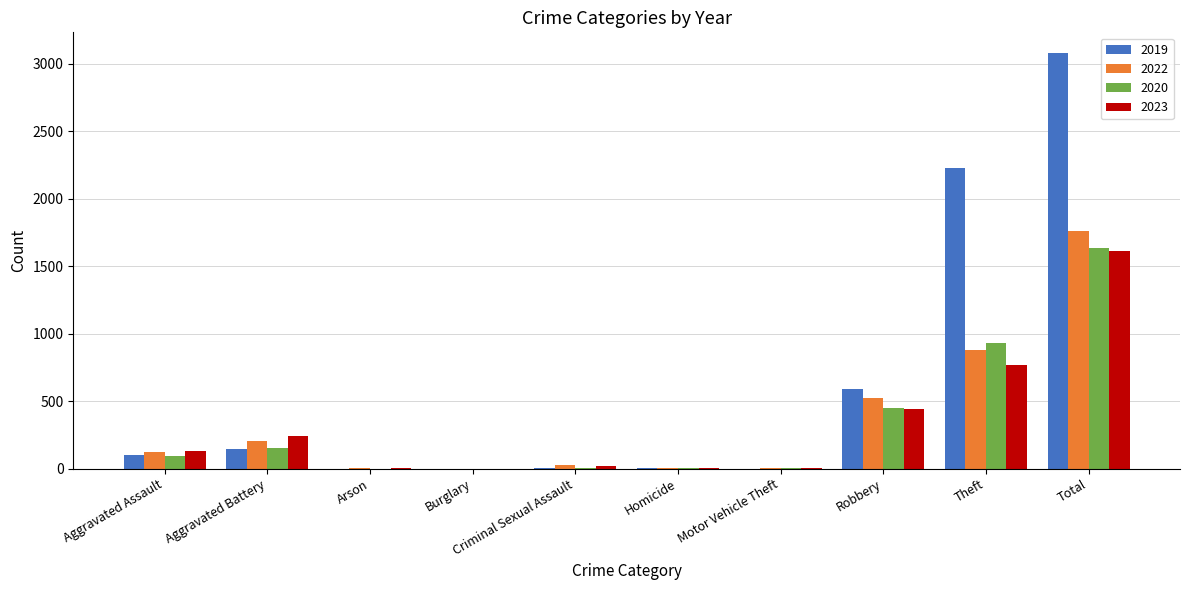

What is the sum of the 2020 values at Aggravated Assault and Robbery?

544